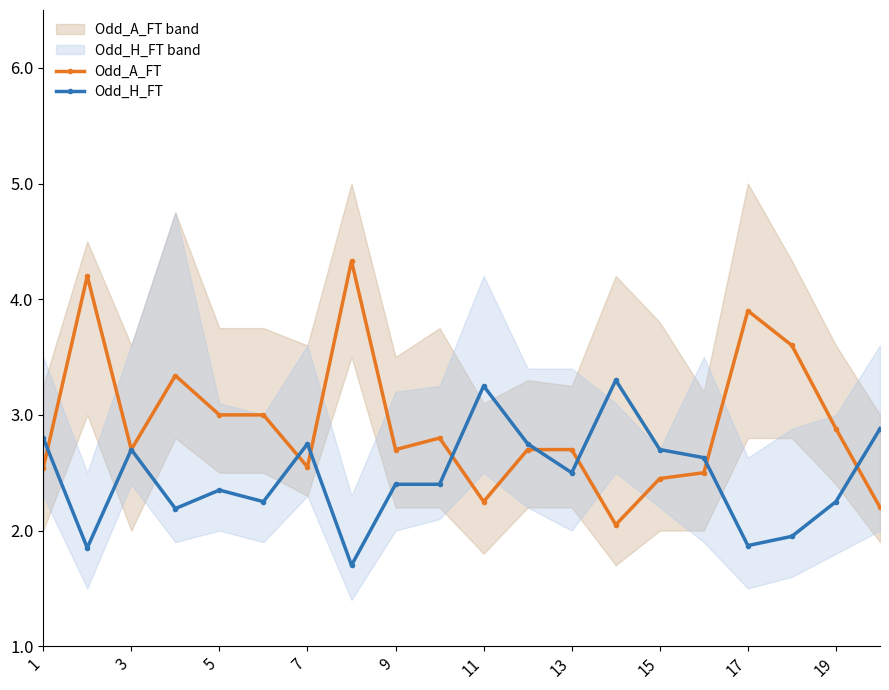

At which category does Odd_A_FT reach its first local valley?

3